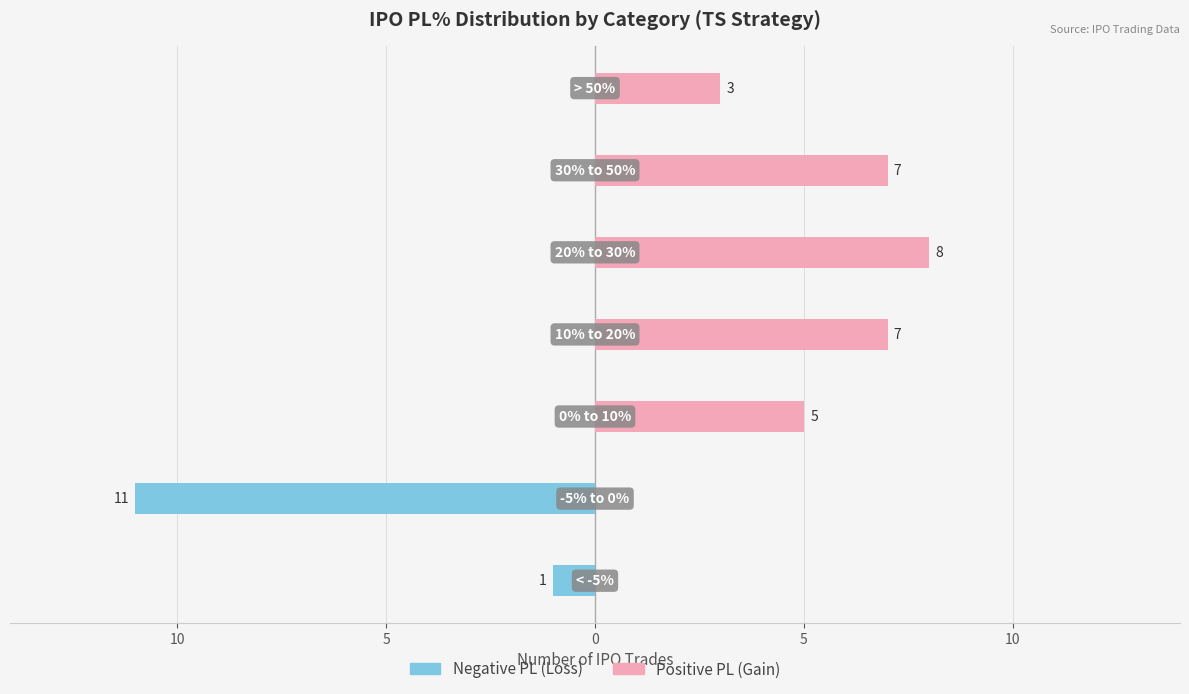

Which series changed the most between 15 and 10?

Positive PL (Gain)